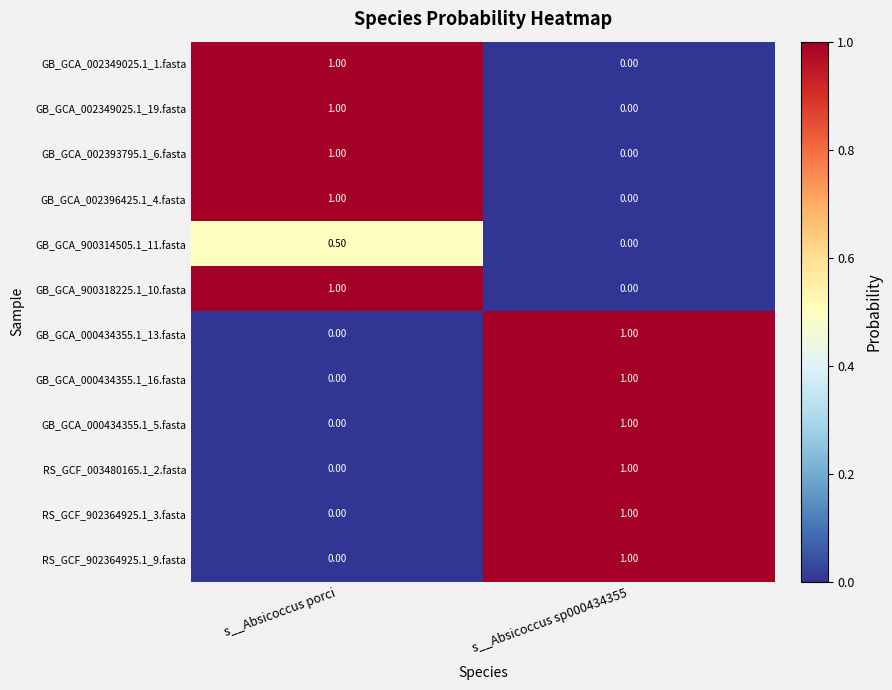

What is the difference between the highest and lowest values at s__Absicoccus sp000434355?

1.0